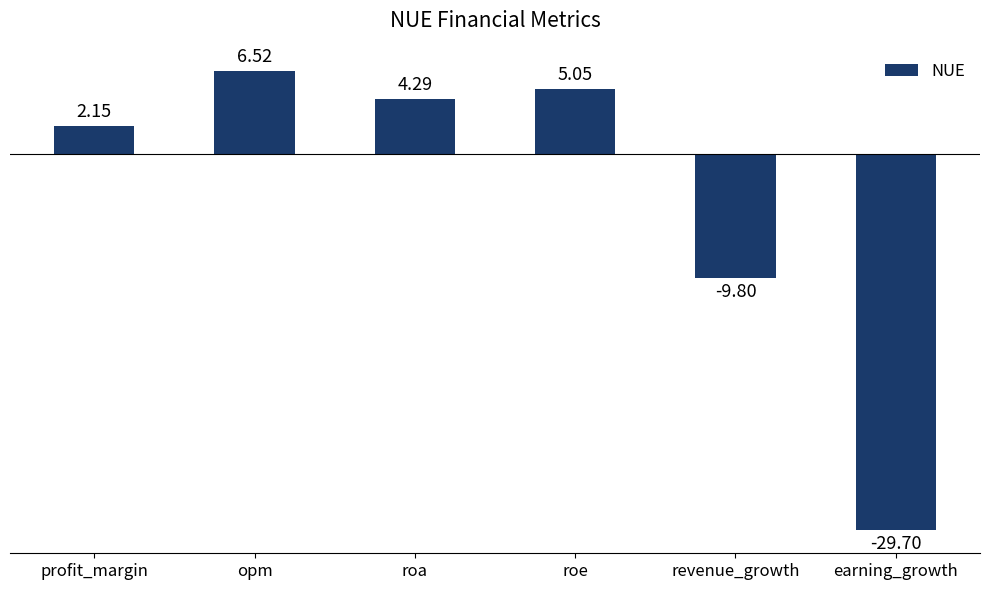

Which has a higher value, revenue_growth or profit_margin?

profit_margin